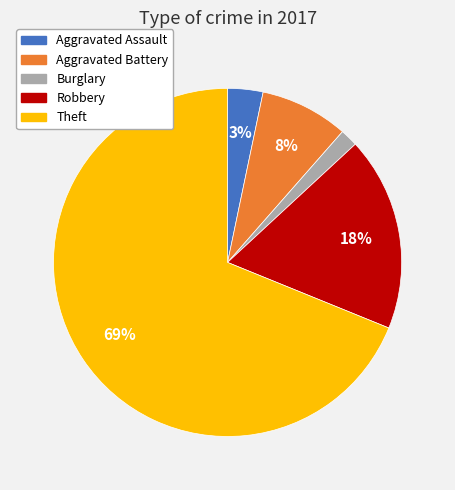

To the nearest percent, what is the difference between the largest and smallest slice percentages?

67%